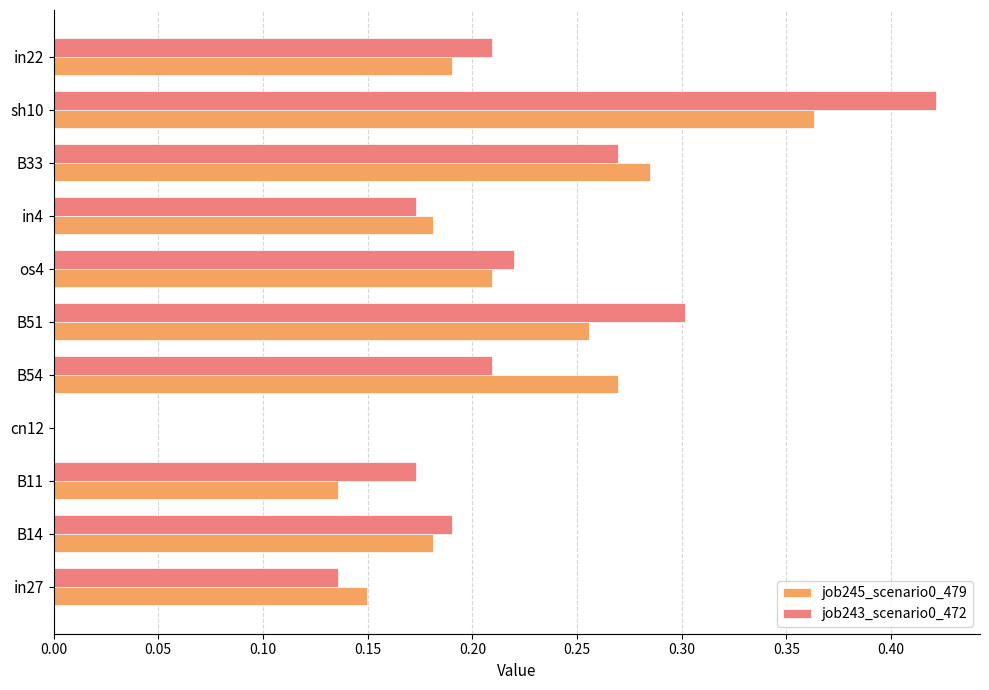

Is it true that job245_scenario0_479 equals 0.1 at B33?

False